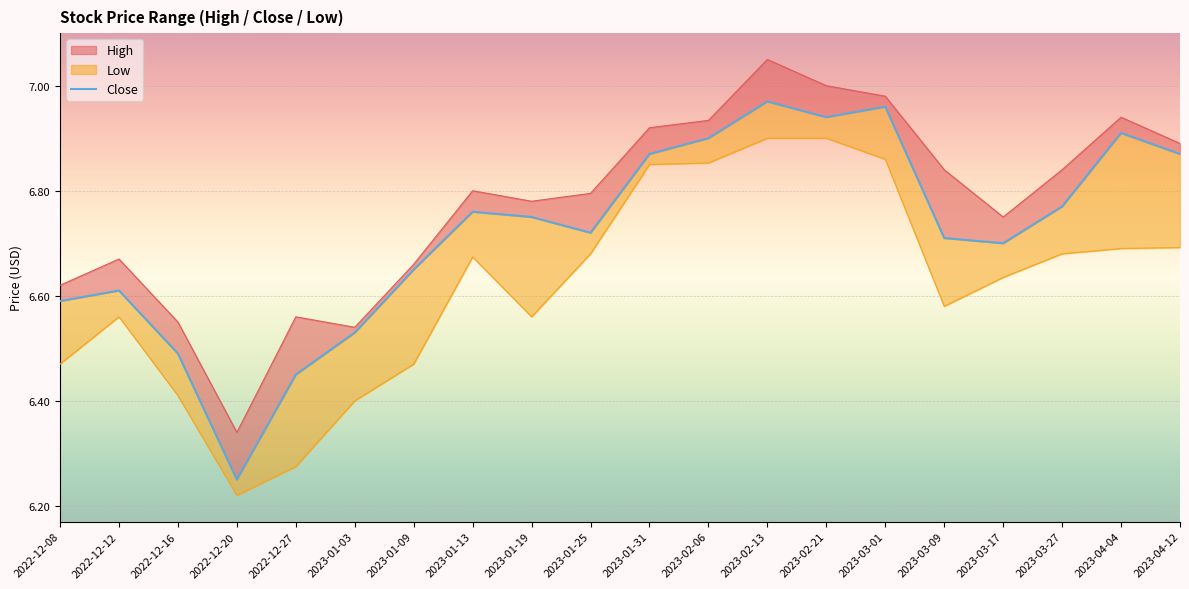

True or false: the data has more than 1 interior local peaks.

True